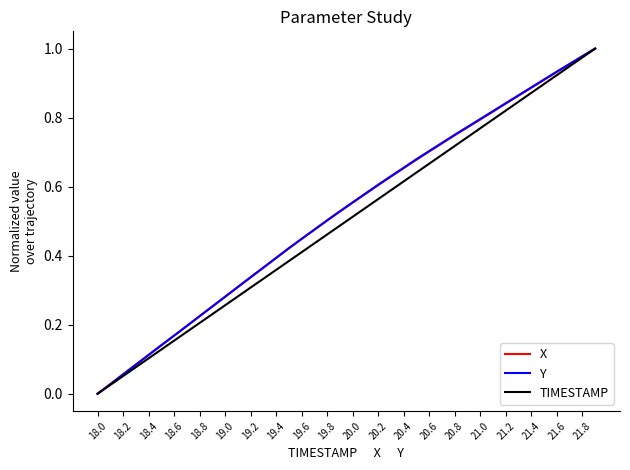

How many values in Y are above zero?

39